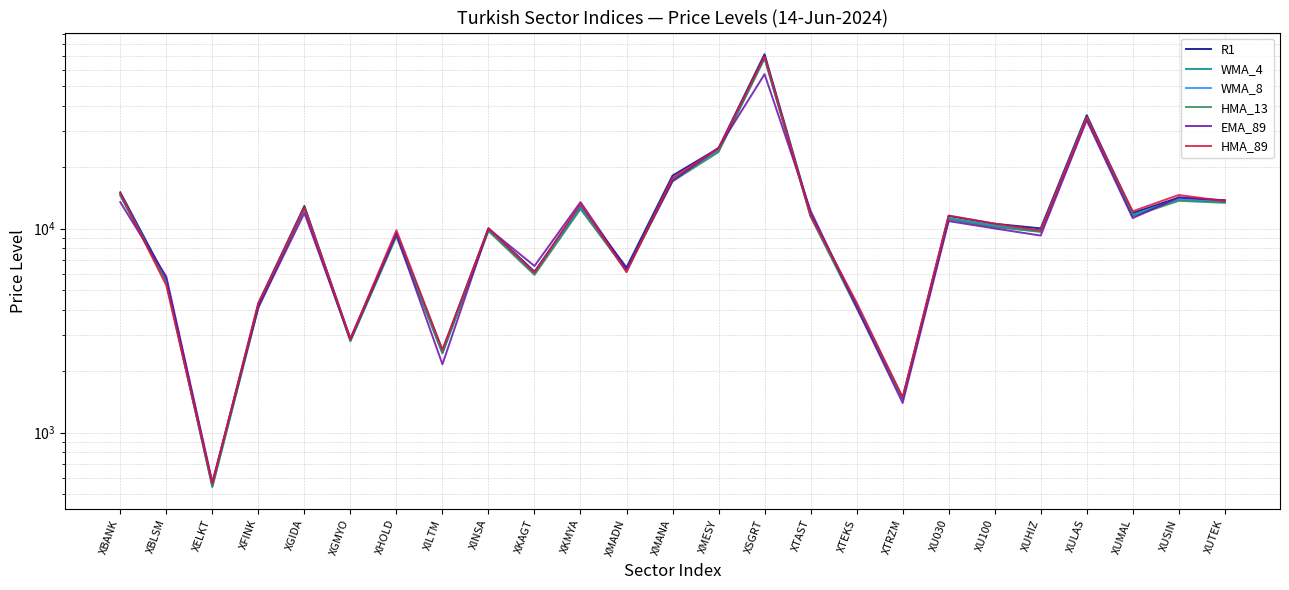

Reading left to right, list all the values displayed in this chart.

R1: XBANK=15059.4	XBLSM=5664.3	XELKT=558.5	XFINK=4284.7	XGIDA=12910.4	XGMYO=2884.8	XHOLD=9547.0	XILTM=2530.9	XINSA=10030.4	XKAGT=6152.9	XKMYA=12899.9	XMADN=6443.4	XMANA=18189.3	XMESY=24802.3	XSGRT=71665.9	XTAST=11844.5	XTEKS=4241.7	XTRZM=1477.1	XU030=11538.8	XU100=10563.6	XUHIZ=10027.6	XULAS=35987.1	XUMAL=11927.2	XUSIN=14193.0	XUTEK=13752.6
WMA_4: XBANK=14734.6	XBLSM=5493.4	XELKT=549.3	XFINK=4186.4	XGIDA=12643.2	XGMYO=2841.4	XHOLD=9349.2	XILTM=2467.0	XINSA=9874.6	XKAGT=6040.9	XKMYA=12708.1	XMADN=6282.6	XMANA=17486.9	XMESY=24252.9	XSGRT=69132.1	XTAST=11603.2	XTEKS=4160.4	XTRZM=1464.8	XU030=11279.5	XU100=10344.3	XUHIZ=9781.1	XULAS=35246.3	XUMAL=11695.7	XUSIN=13935.2	XUTEK=13496.2
WMA_8: XBANK=14590.4	XBLSM=5473.4	XELKT=546.3	XFINK=4149.3	XGIDA=12564.1	XGMYO=2824.3	XHOLD=9301.6	XILTM=2464.2	XINSA=9850.4	XKAGT=6049.4	XKMYA=12721.6	XMADN=6190.7	XMANA=17281.5	XMESY=24057.0	XSGRT=68381.2	XTAST=11531.7	XTEKS=4137.5	XTRZM=1465.8	XU030=11177.9	XU100=10252.3	XUHIZ=9663.0	XULAS=34820.8	XUMAL=11611.9	XUSIN=13858.7	XUTEK=13461.6
HMA_13: XBANK=14529.4	XBLSM=5465.7	XELKT=539.7	XFINK=4087.7	XGIDA=12552.5	XGMYO=2801.3	XHOLD=9153.8	XILTM=2445.6	XINSA=9721.8	XKAGT=5926.7	XKMYA=12469.6	XMADN=6219.4	XMANA=17041.2	XMESY=23737.8	XSGRT=68628.0	XTAST=11453.8	XTEKS=4078.1	XTRZM=1465.6	XU030=11084.3	XU100=10174.8	XUHIZ=9645.5	XULAS=34839.7	XUMAL=11495.1	XUSIN=13680.9	XUTEK=13381.1
EMA_89: XBANK=13483.7	XBLSM=5813.8	XELKT=571.1	XFINK=4121.9	XGIDA=11917.9	XGMYO=2861.8	XHOLD=9367.3	XILTM=2161.8	XINSA=10002.1	XKAGT=6558.8	XKMYA=13489.6	XMADN=6319.6	XMANA=17111.3	XMESY=24911.4	XSGRT=57187.2	XTAST=12235.9	XTEKS=4120.0	XTRZM=1396.7	XU030=10883.9	XU100=10015.4	XUHIZ=9246.0	XULAS=33965.7	XUMAL=11258.0	XUSIN=14242.7	XUTEK=13759.2
HMA_89: XBANK=14887.2	XBLSM=5263.7	XELKT=560.0	XFINK=4325.4	XGIDA=12726.9	XGMYO=2876.3	XHOLD=9818.9	XILTM=2543.1	XINSA=10024.8	XKAGT=6083.6	XKMYA=13279.9	XMADN=6112.8	XMANA=17749.2	XMESY=24737.6	XSGRT=69789.8	XTAST=11573.5	XTEKS=4345.3	XTRZM=1490.3	XU030=11589.8	XU100=10582.4	XUHIZ=9788.8	XULAS=35049.6	XUMAL=12170.6	XUSIN=14620.4	XUTEK=13643.0